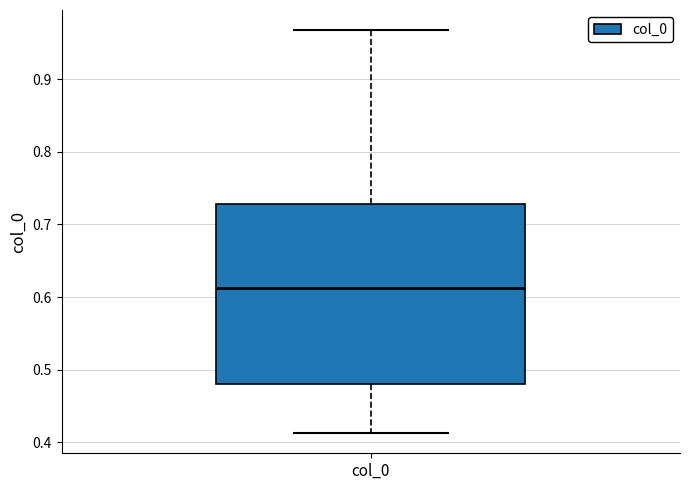

Where is the lower edge of the box for col_0 on the y-axis? The values are not printed on the chart, so give them approximately, as read against the axis.

0.48